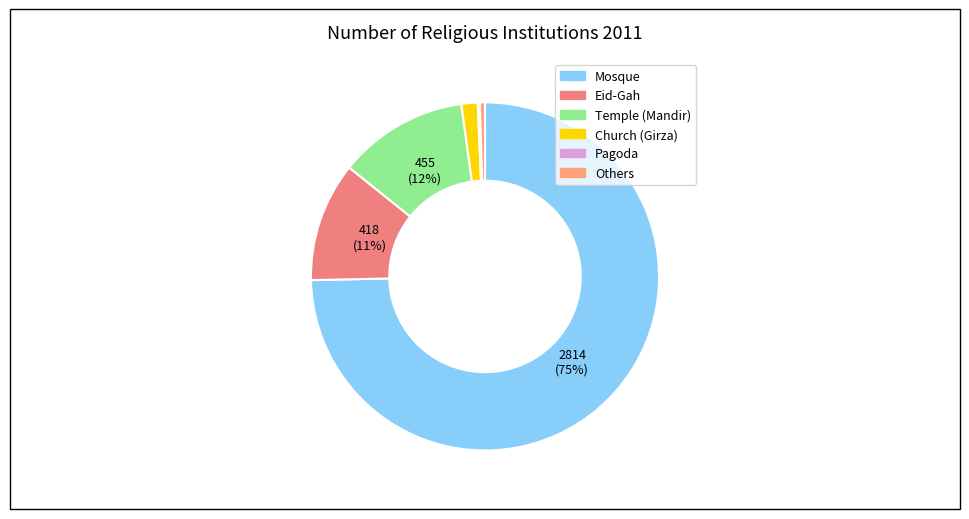

What is the change in value from Eid-Gah to Temple (Mandir)?

+37